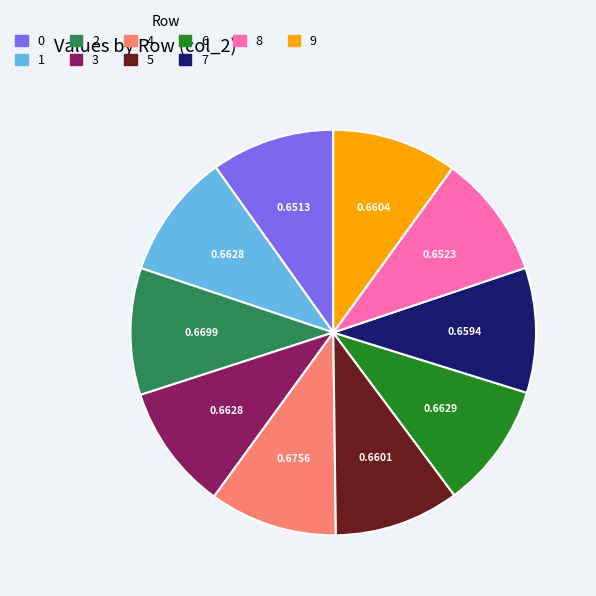

Is the sum of 3 and 9 greater than half?

No